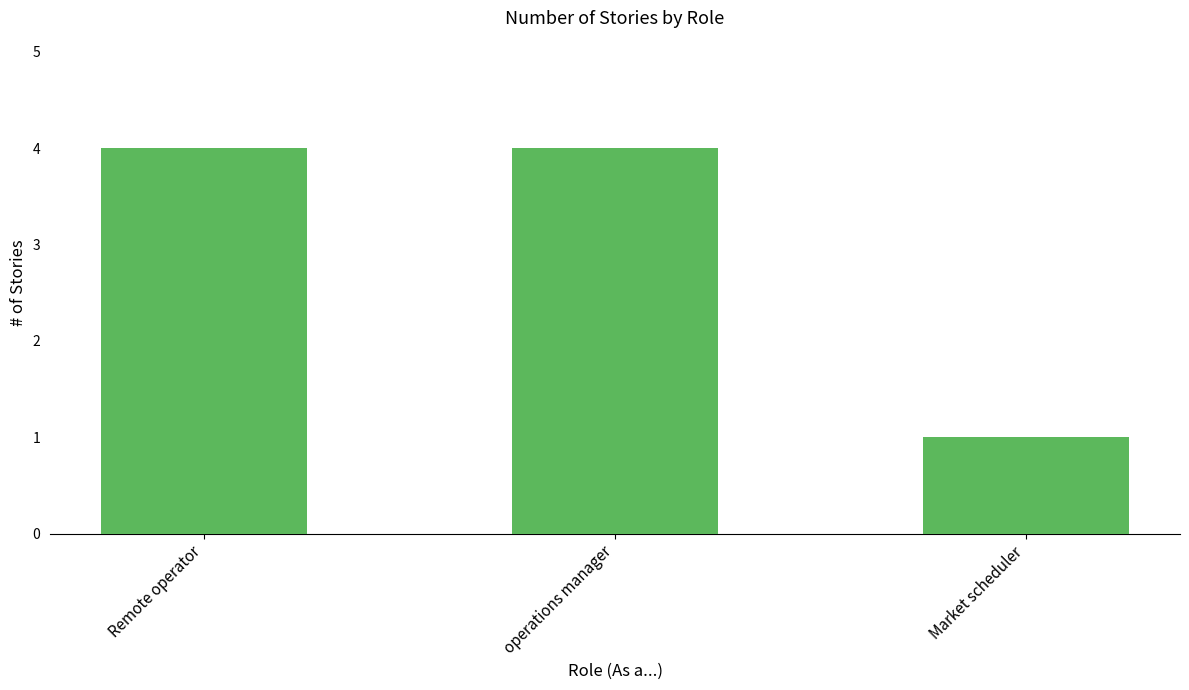

What is the sum of the values at Remote operator and operations manager?

8